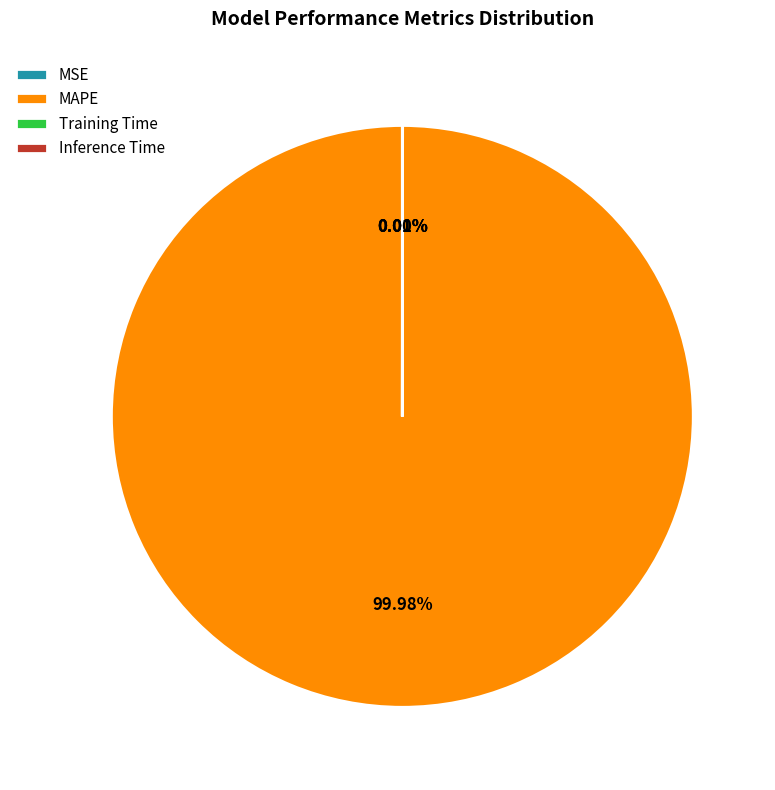

Which slice represents more than half of the pie?

MAPE